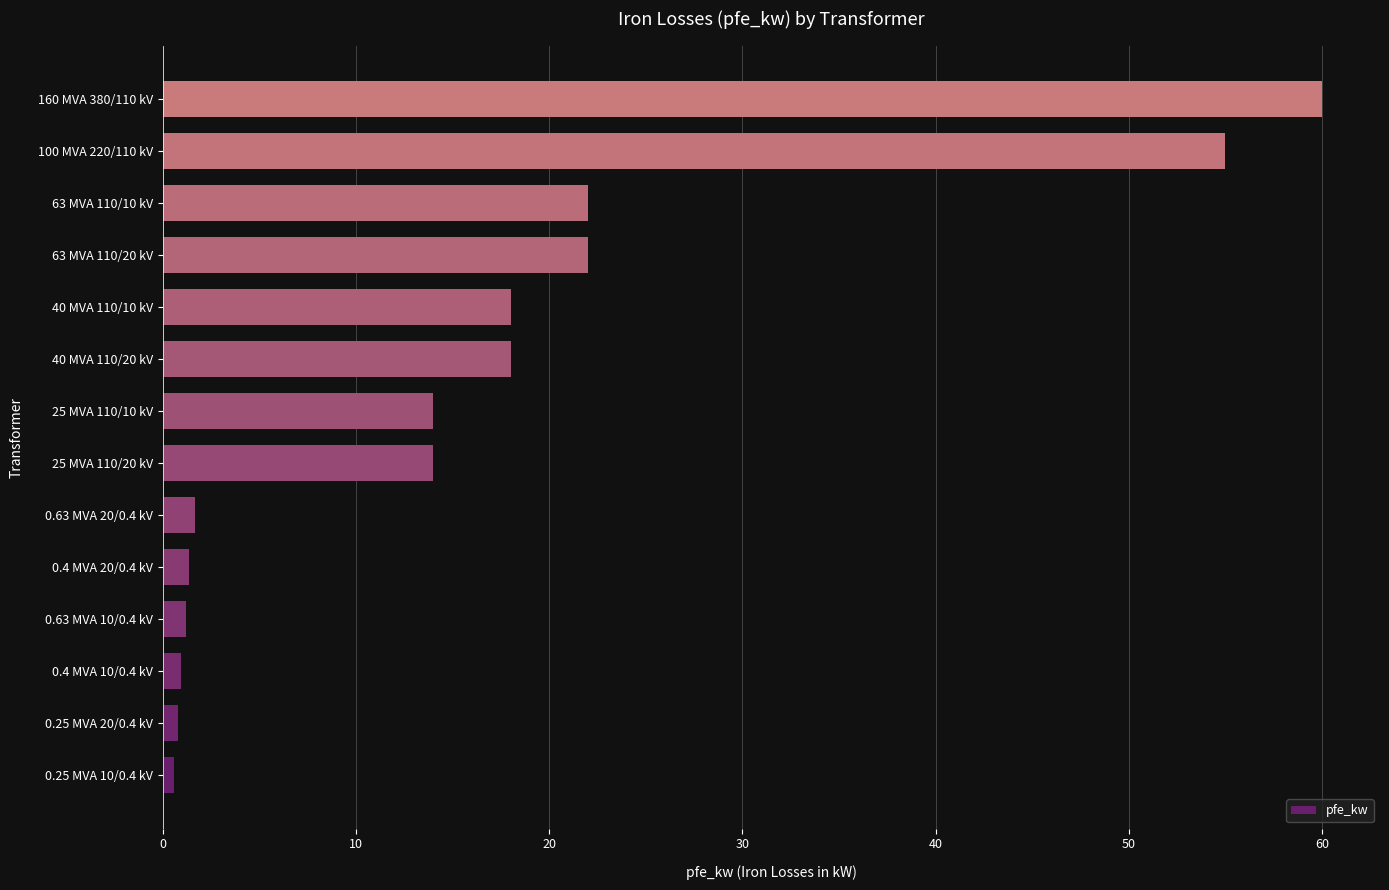

What is the difference between the second highest and second lowest values?

54.2